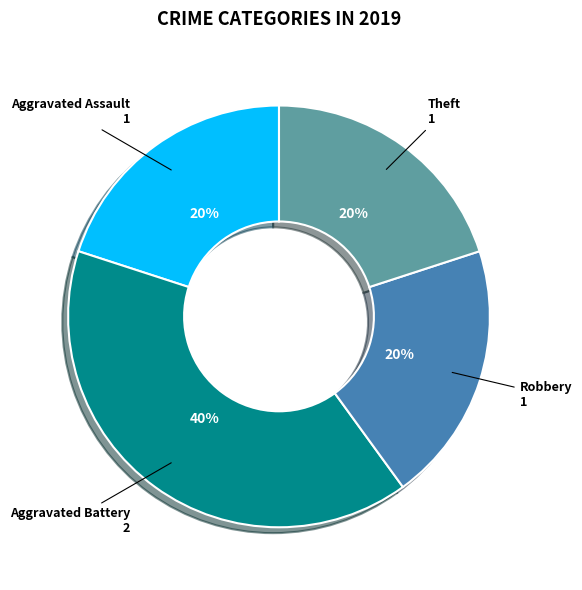

Between Aggravated Battery and Robbery, which is larger?

Aggravated Battery